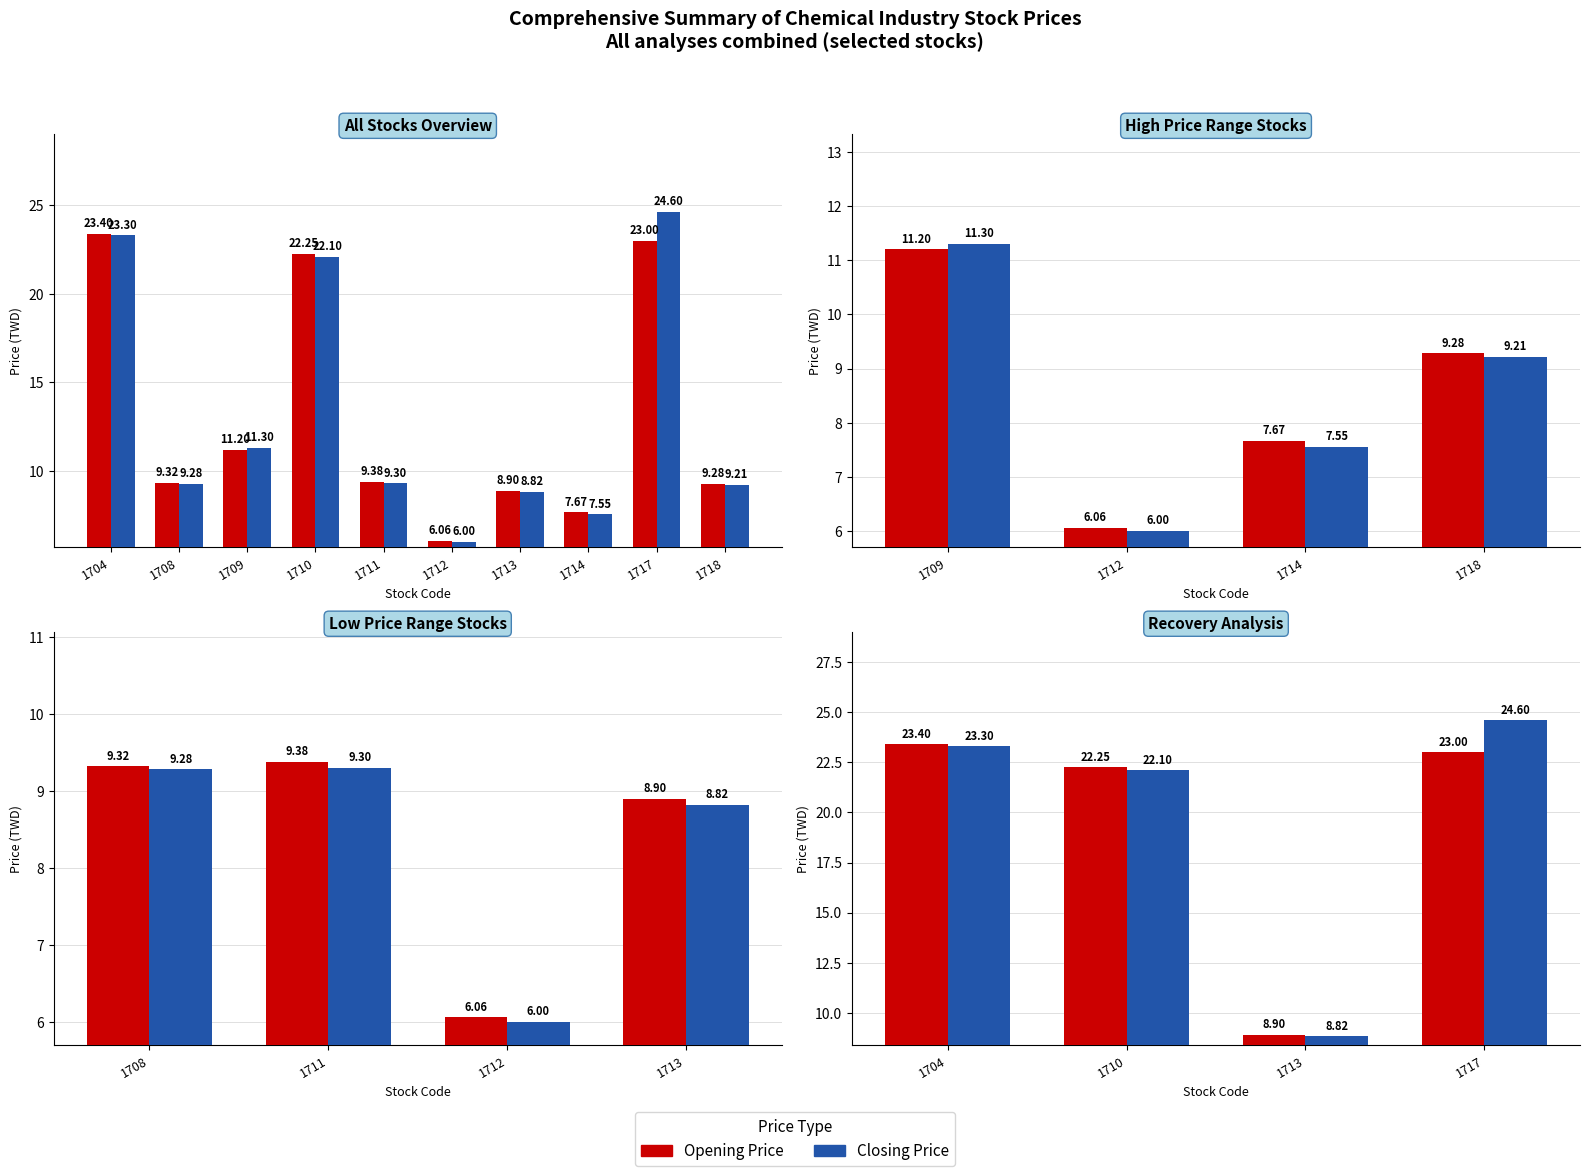

Which series has the largest range (max minus min)?

Closing Price